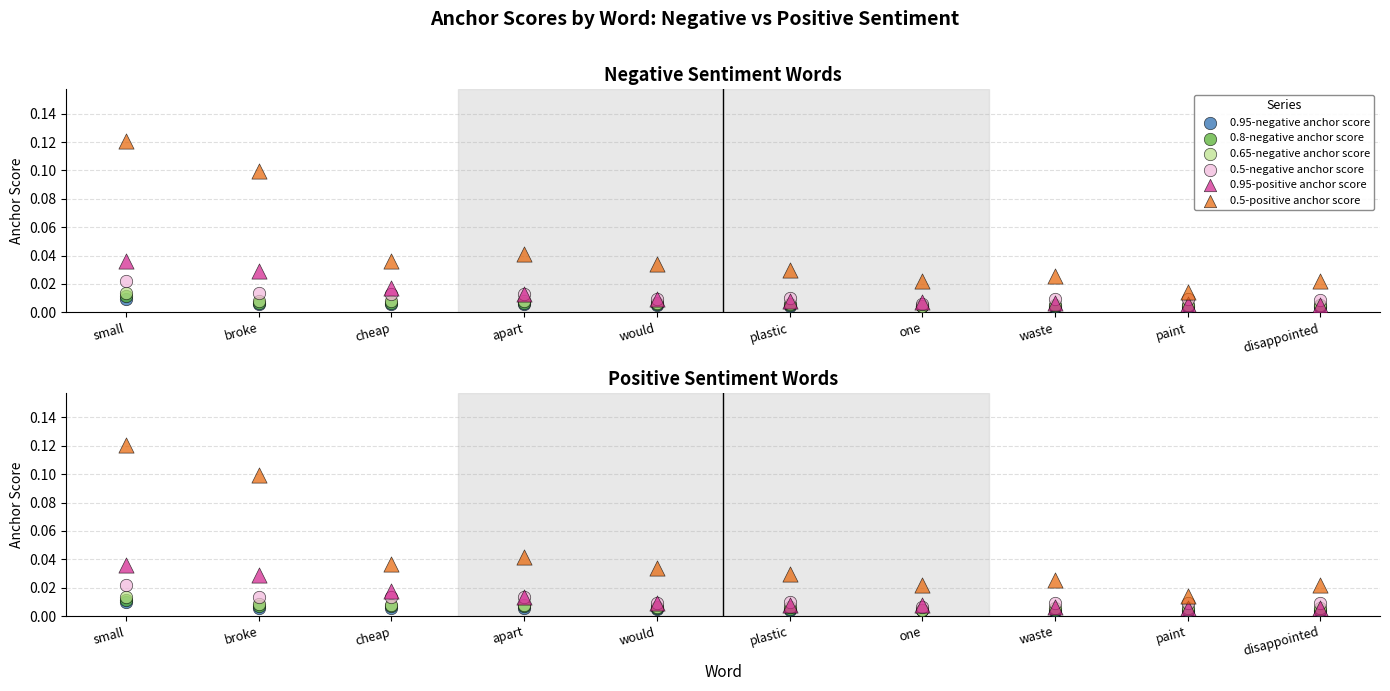

Which series reaches the maximum Y coordinate?

0.5-positive anchor score